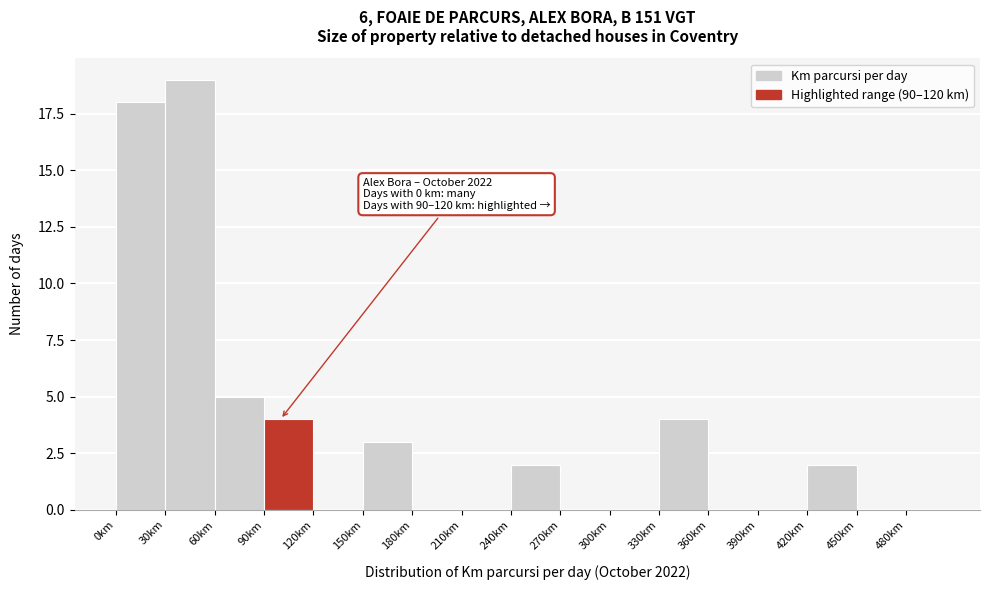

Over which range of the x-axis is the bar tallest?

30 to 60